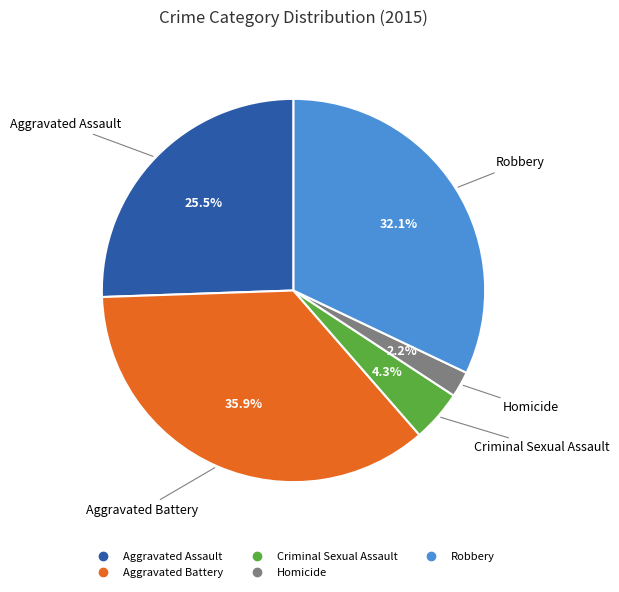

Does any single category account for the majority?

No